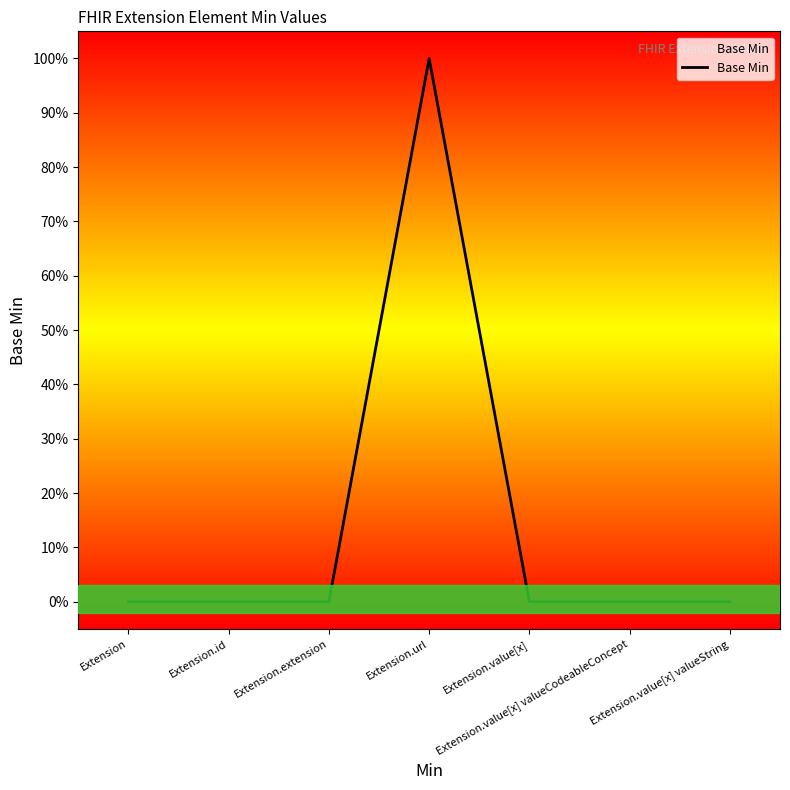

True or false: the data shows 2 at Extension.url.

False